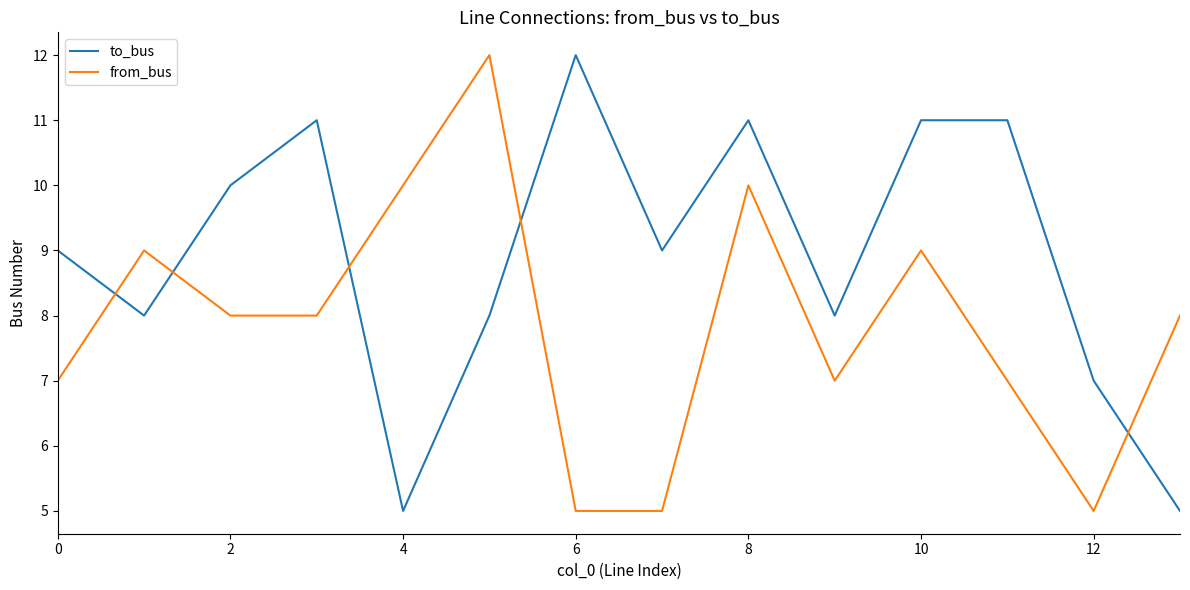

Which series has the largest total across all categories?

to_bus